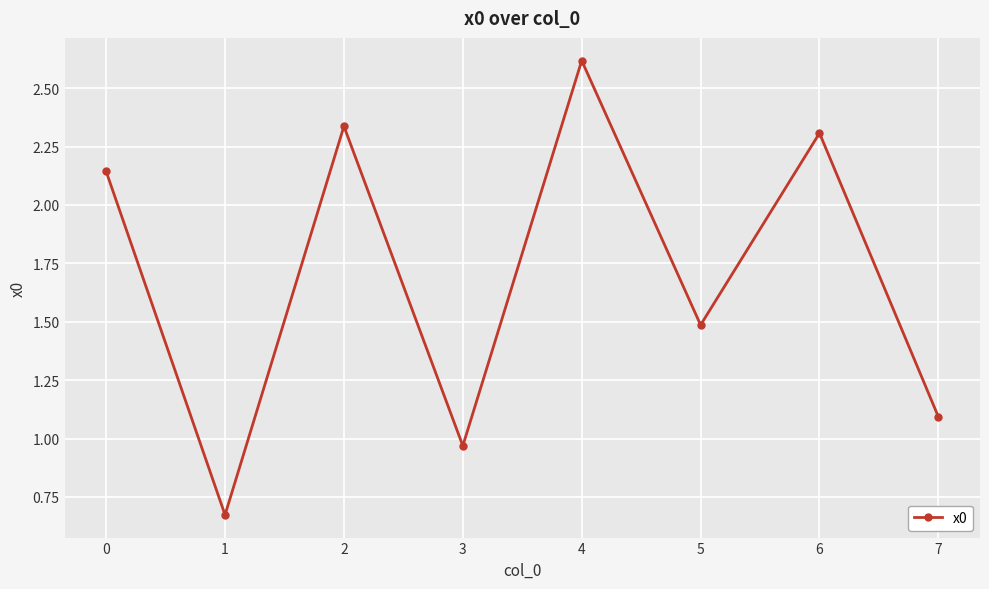

What is the maximum value shown in the chart?

2.6